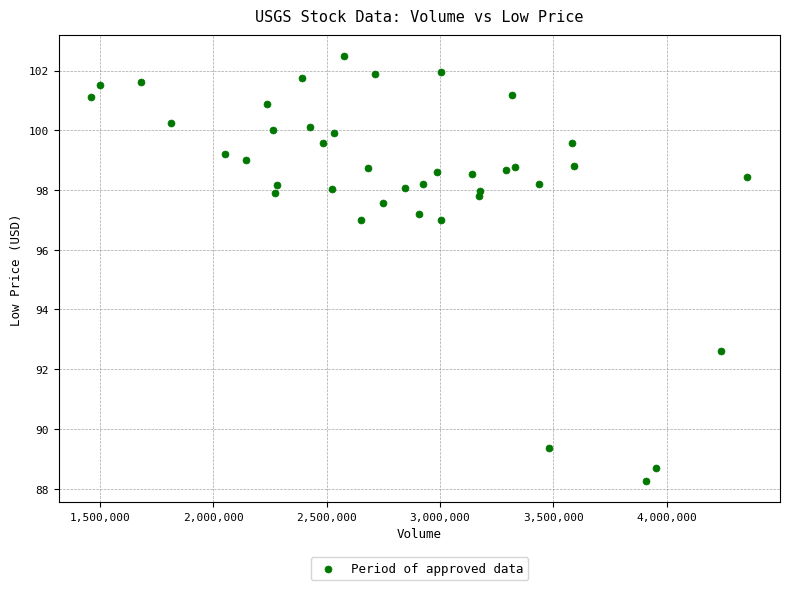

What is the range of X values (max minus min)?

2893300.0